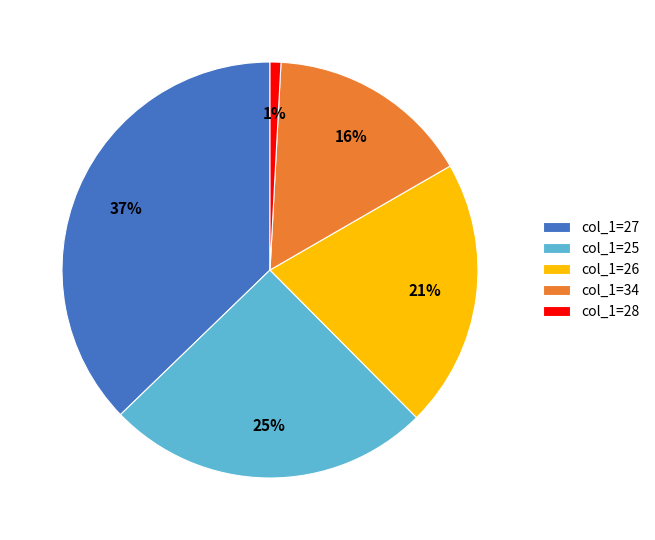

To the nearest percent, what portion does col_1=34 represent?

16%